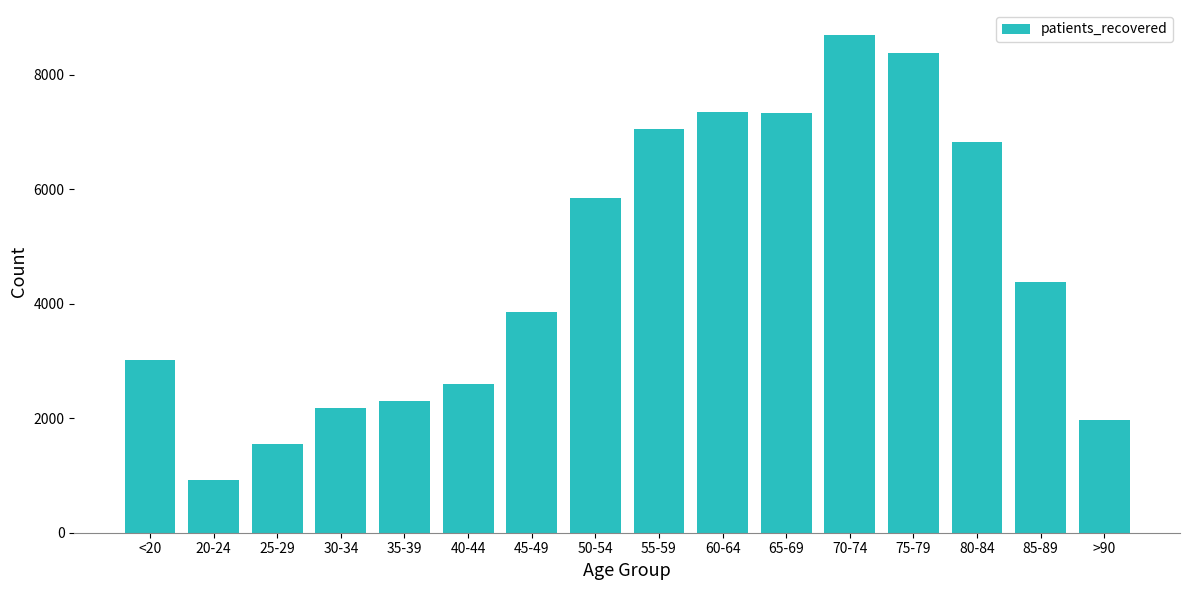

The chart shows a value of 4162 at <20. True or false?

False